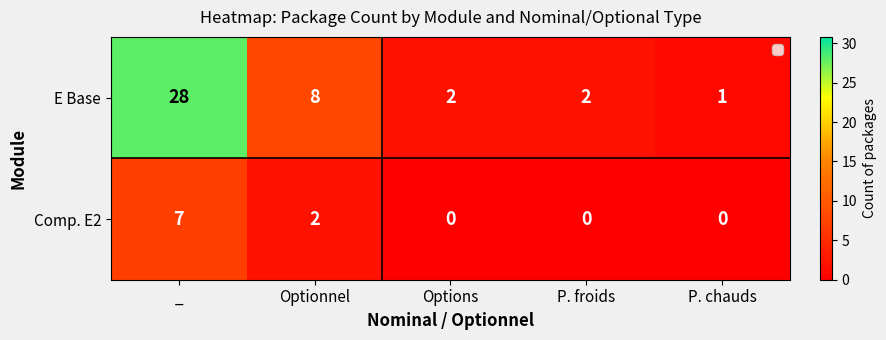

Reading right to left, list all the values displayed in this chart.

E Base: 1	2	2	8	28
Comp. E2: 0	0	0	2	7